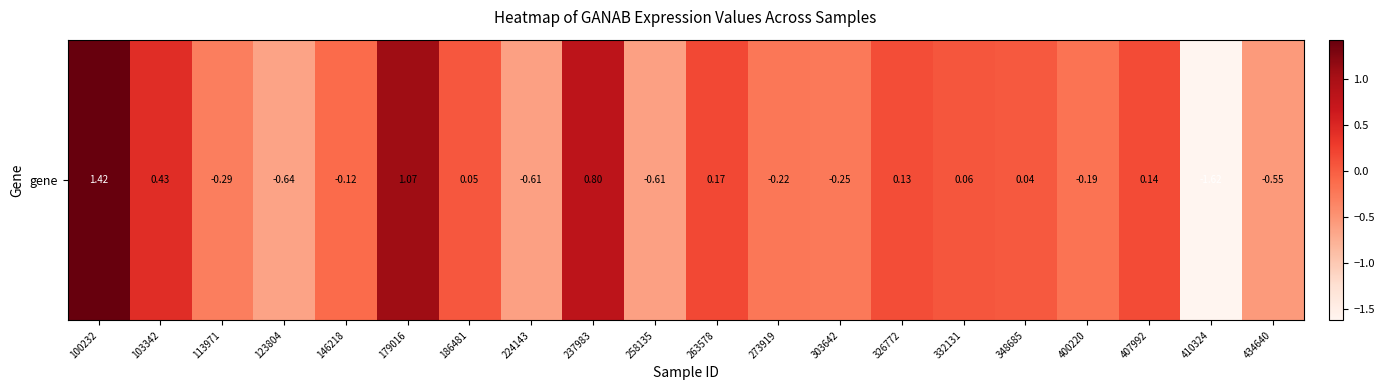

Count the number of data series in this chart.

1